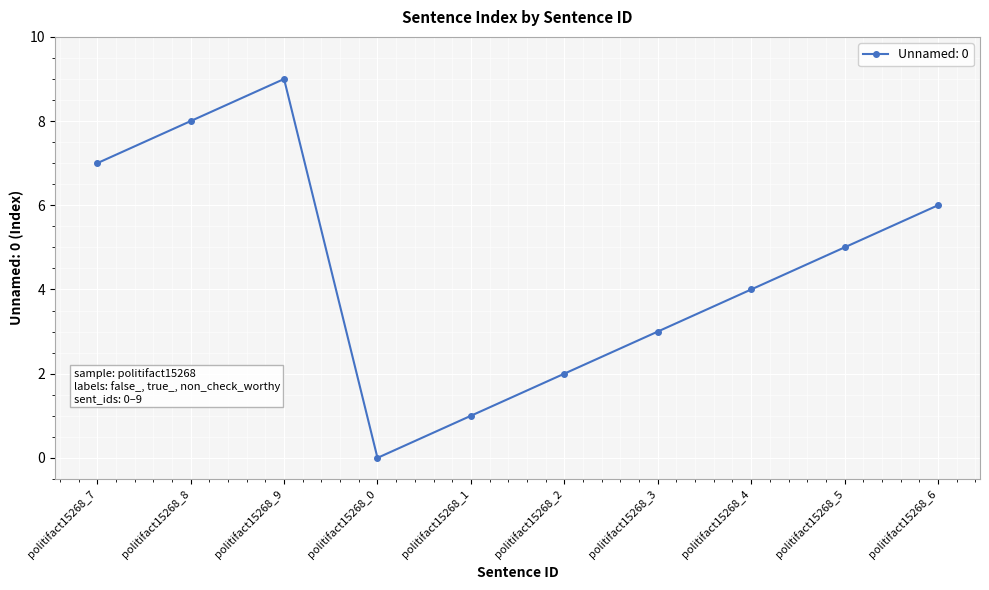

Rank the categories by value from highest to lowest.

politifact15268_9, politifact15268_8, politifact15268_7, politifact15268_6, politifact15268_5, politifact15268_4, politifact15268_3, politifact15268_2, politifact15268_1, politifact15268_0